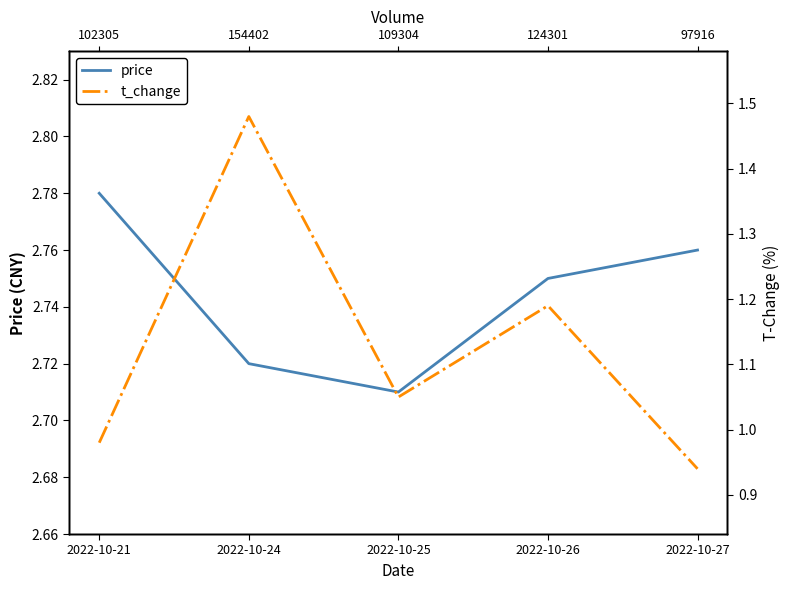

True or false: t_change and price intersect in this chart.

False